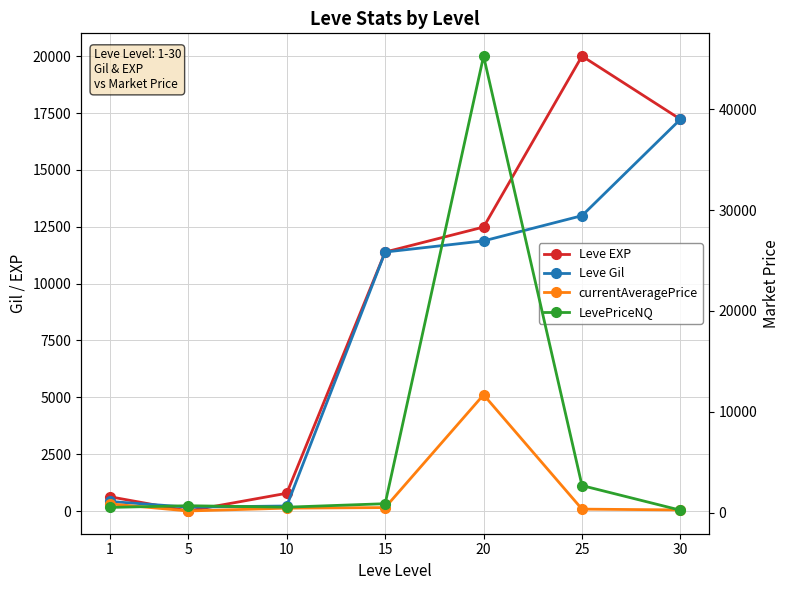

The value of LevePriceNQ at 20 is 10975.1. True or false?

False